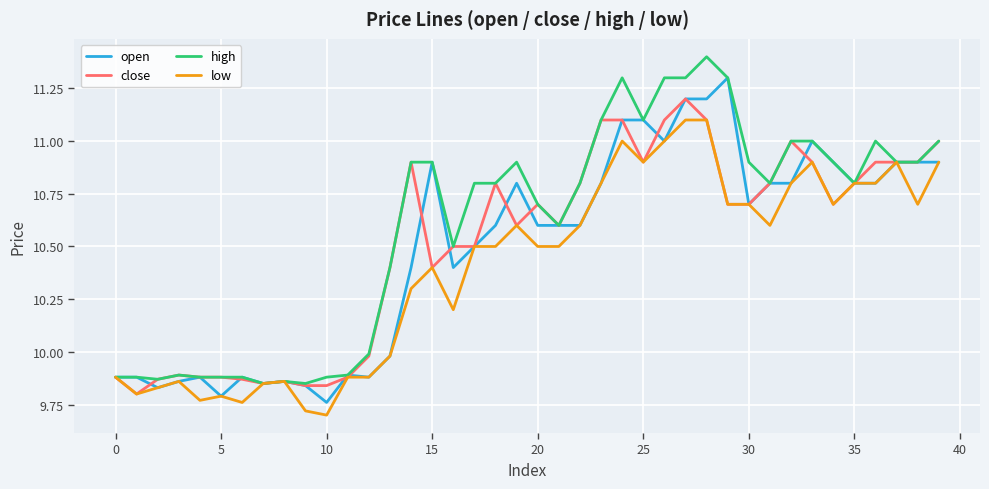

Which series has the largest total across all categories?

high